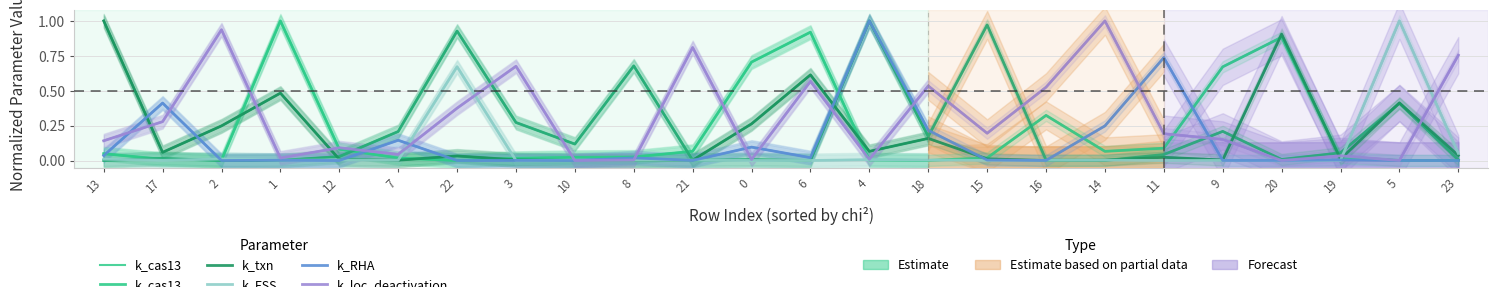

The value of k_cas13 at 9 is 1.0. True or false?

False